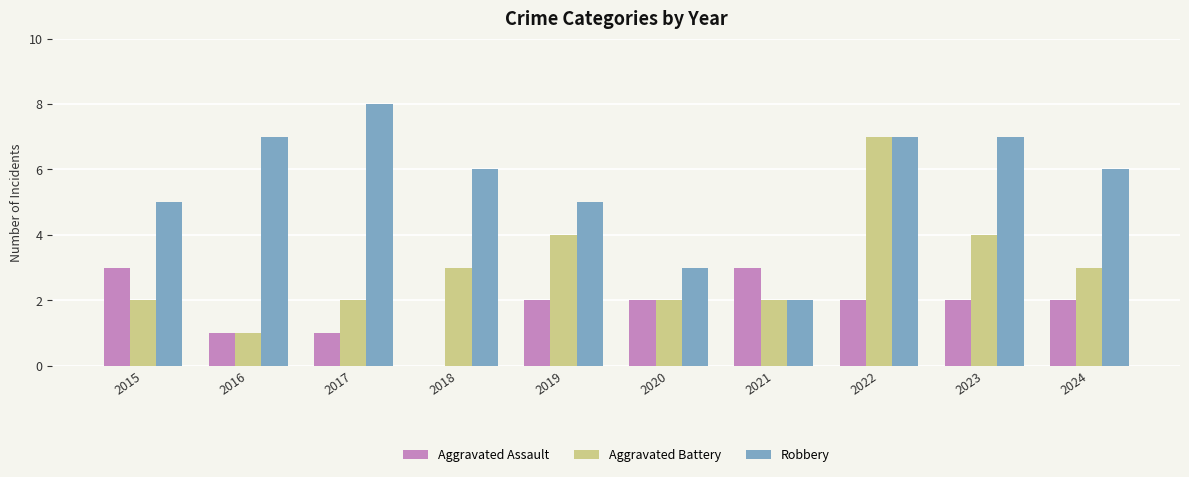

Reading right to left, transcribe all the data shown in this chart.

Aggravated Assault: 2024=2	2023=2	2022=2	2021=3	2020=2	2019=2	2018=0	2017=1	2016=1	2015=3
Aggravated Battery: 2024=3	2023=4	2022=7	2021=2	2020=2	2019=4	2018=3	2017=2	2016=1	2015=2
Robbery: 2024=6	2023=7	2022=7	2021=2	2020=3	2019=5	2018=6	2017=8	2016=7	2015=5